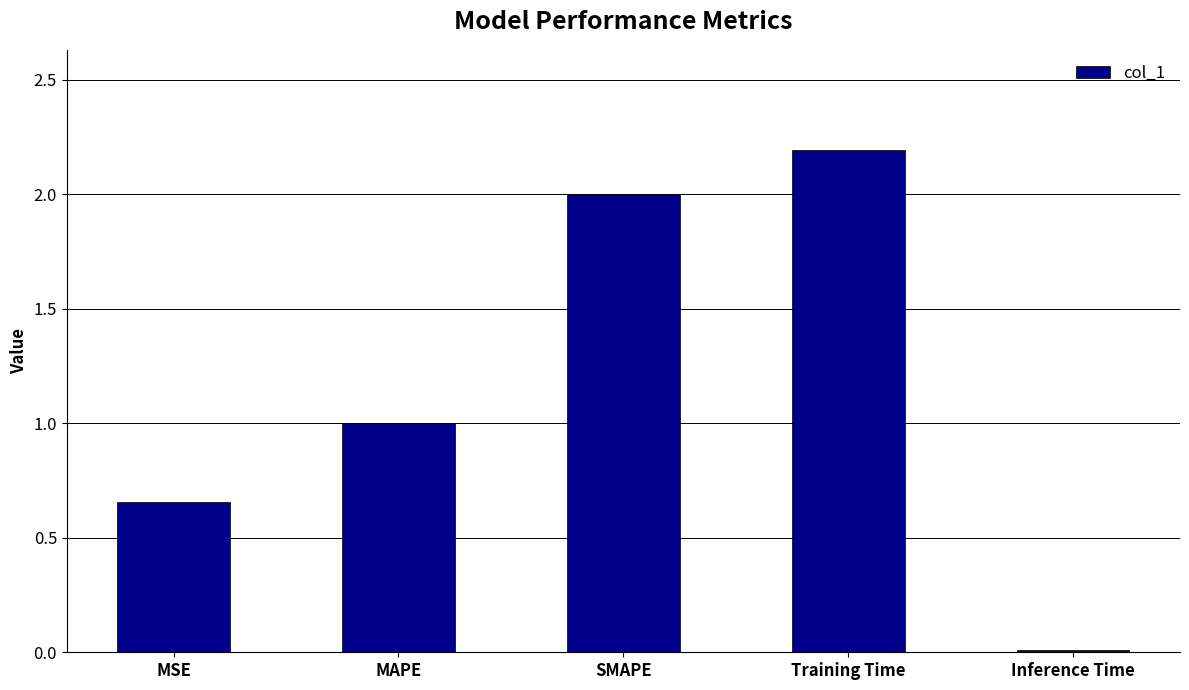

Does the chart contain any negative values?

No